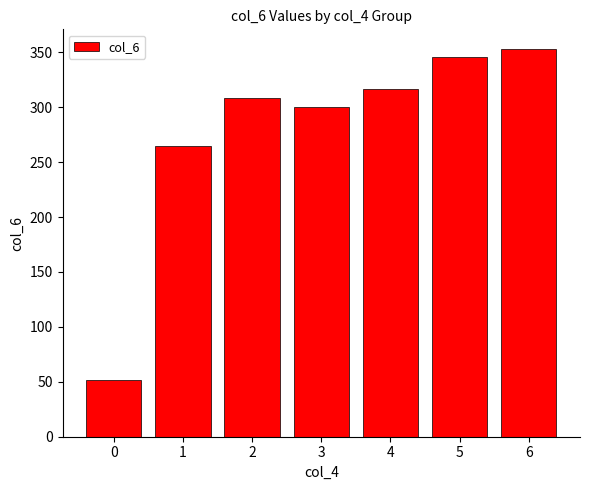

How many bars are there in total?

7